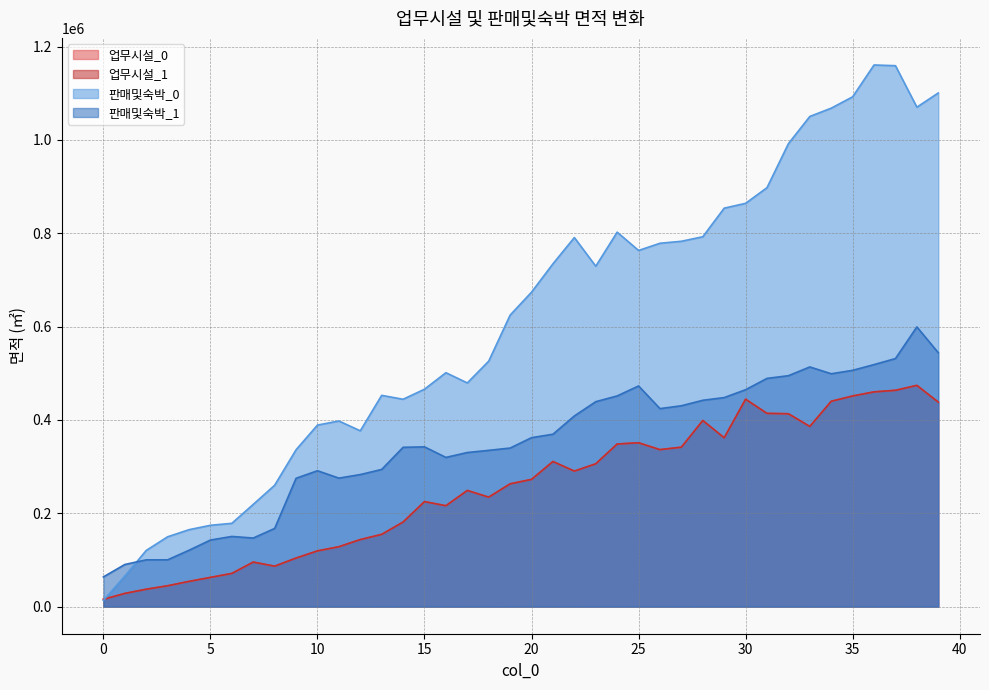

The 판매및숙박_1 series shows 120796.8 at 4. True or false?

True